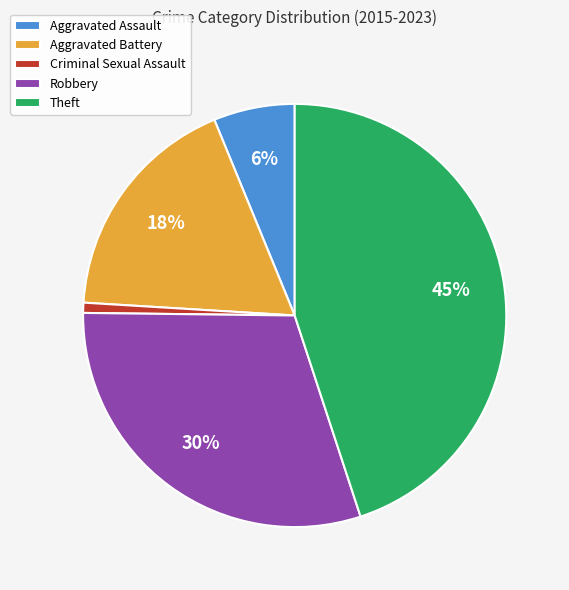

Which has a higher value, Aggravated Assault or Theft?

Theft